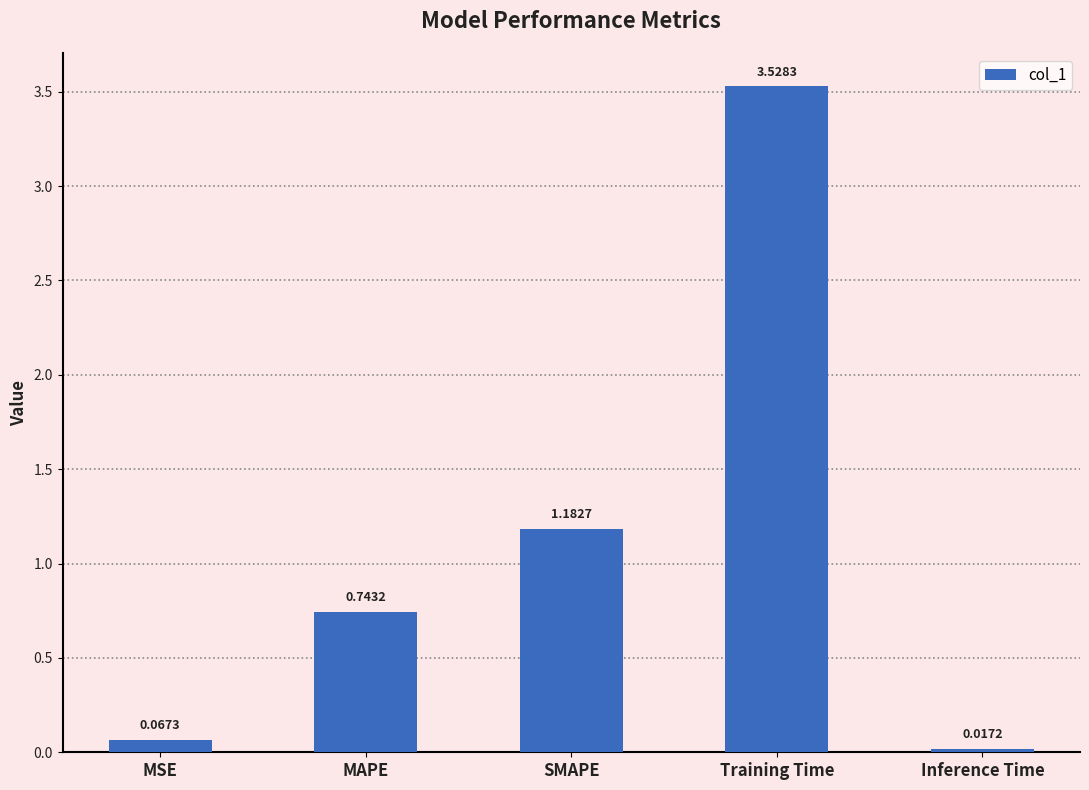

At which label is the value closest to 1?

SMAPE